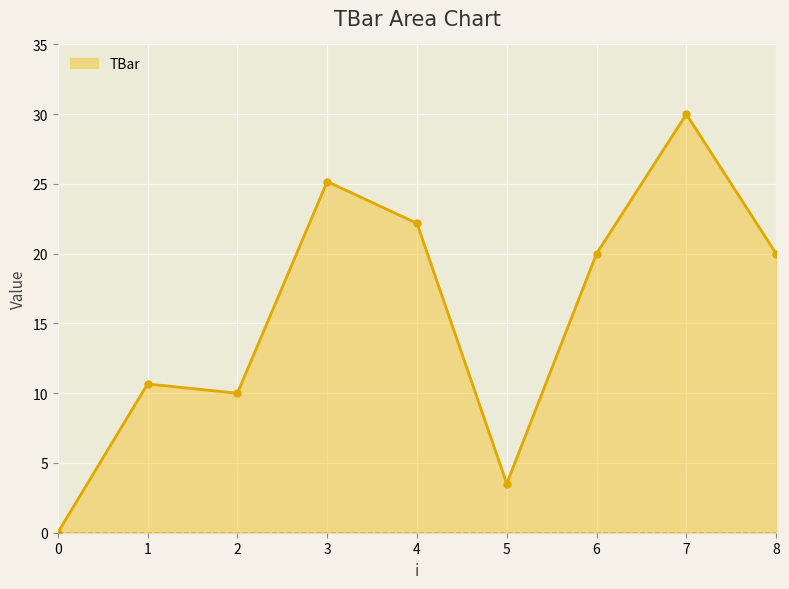

What value does the data have at 7?

30.0